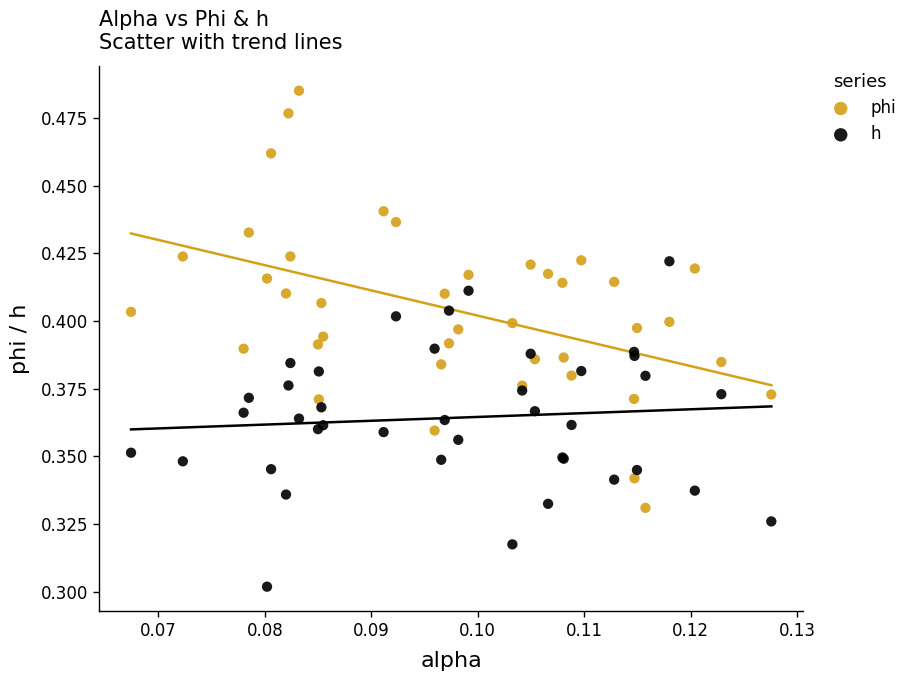

Which series contains the highest Y value?

phi